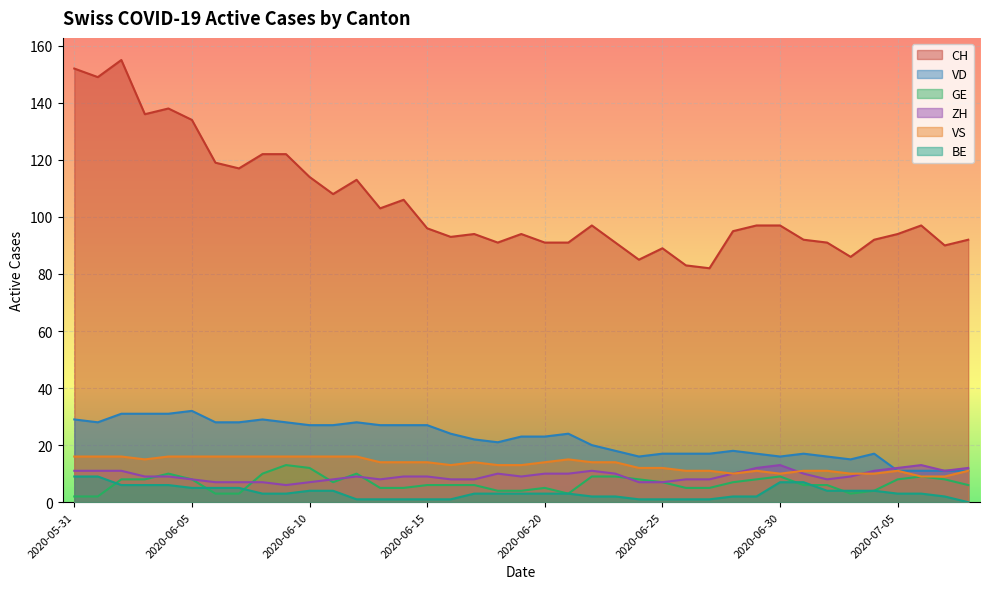

How many interior local valleys does the CH series have?

11